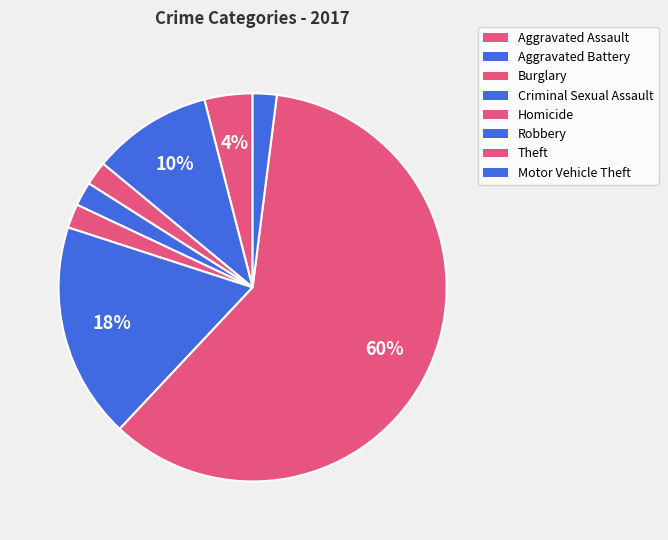

Which has a higher value, Homicide or Aggravated Battery?

Aggravated Battery